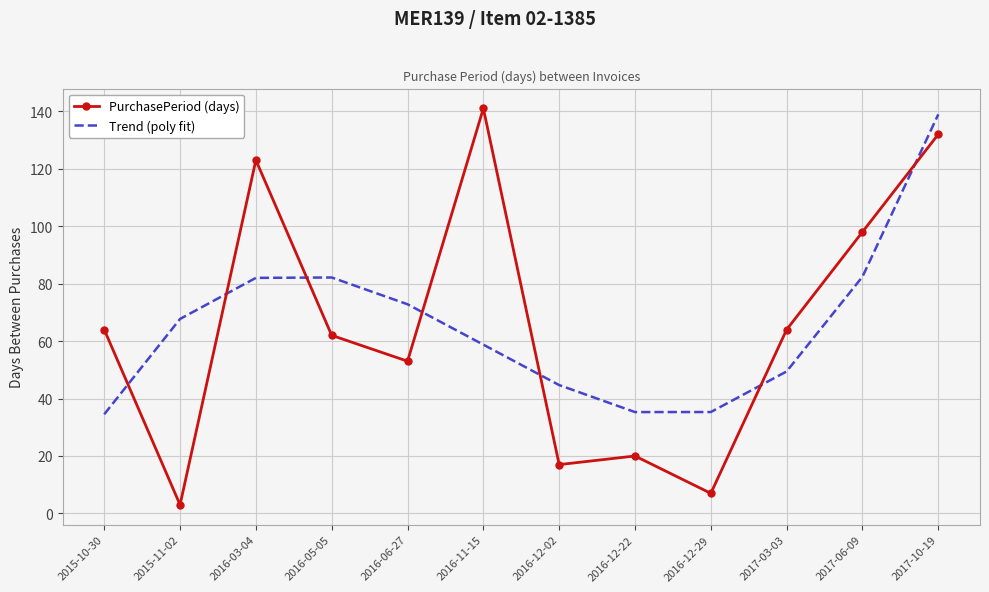

At 2017-10-19, list the series in order from smallest to largest.

PurchasePeriod (days), Trend (poly fit)